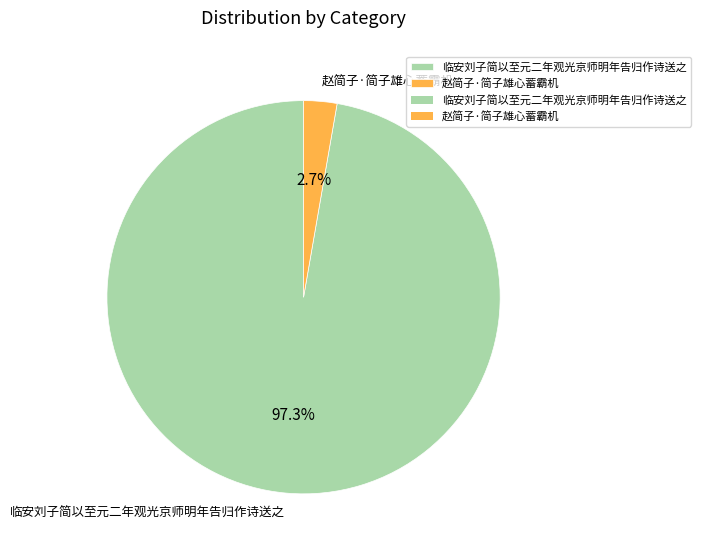

Which category has the smallest portion of the pie?

赵简子·简子雄心蓄霸机